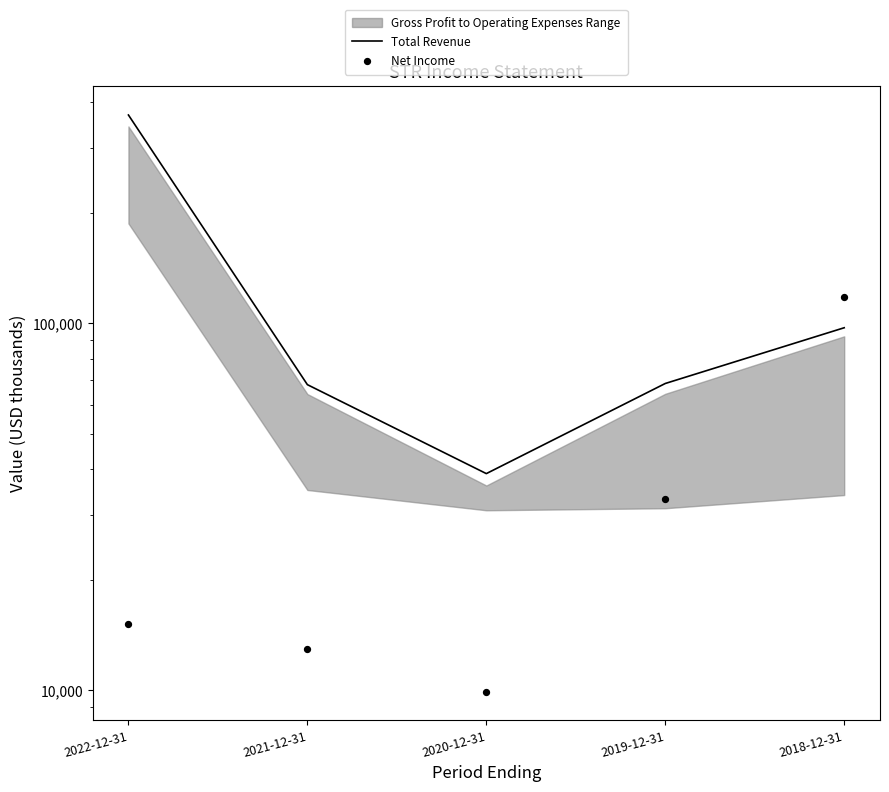

Which series has the largest Y range (max minus min)?

Total Revenue